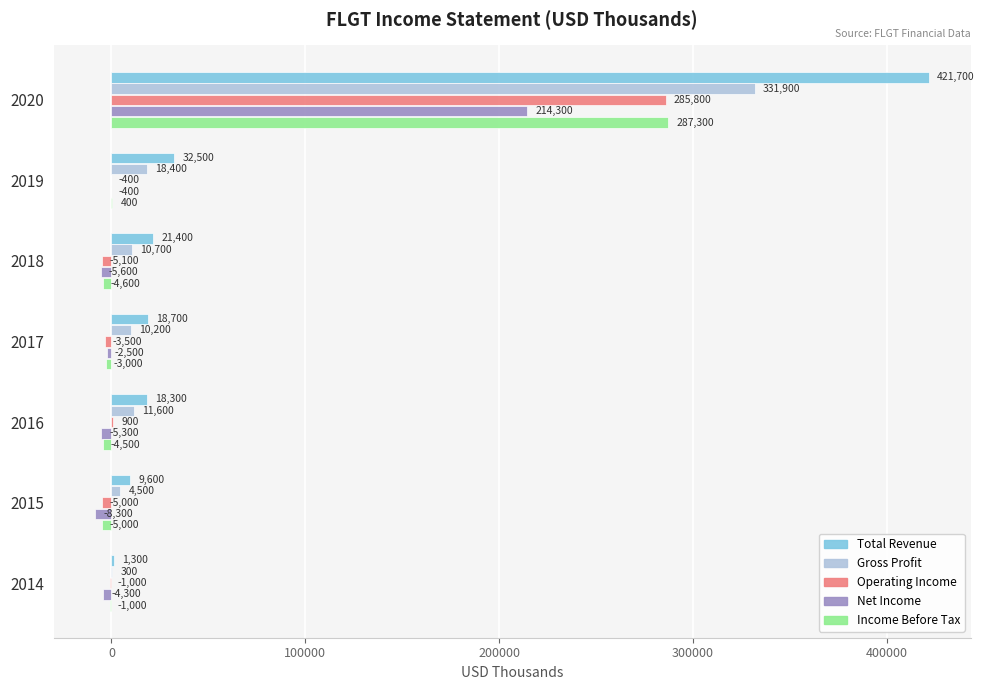

At which label is Income Before Tax closest to 141150?

2019